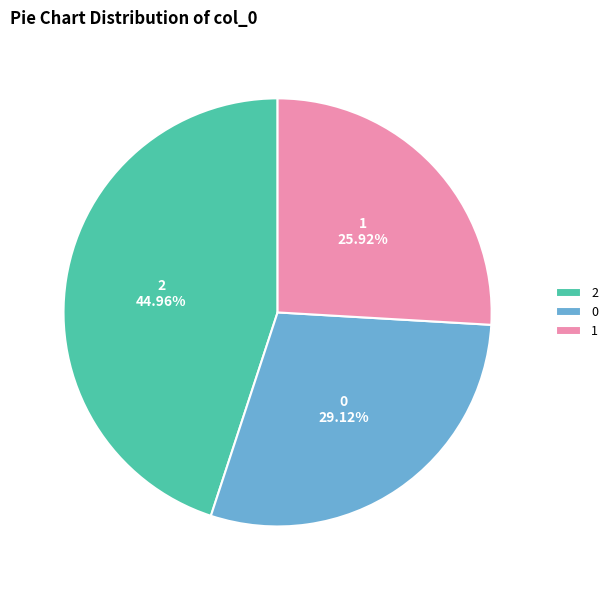

Which slice is the smallest?

1